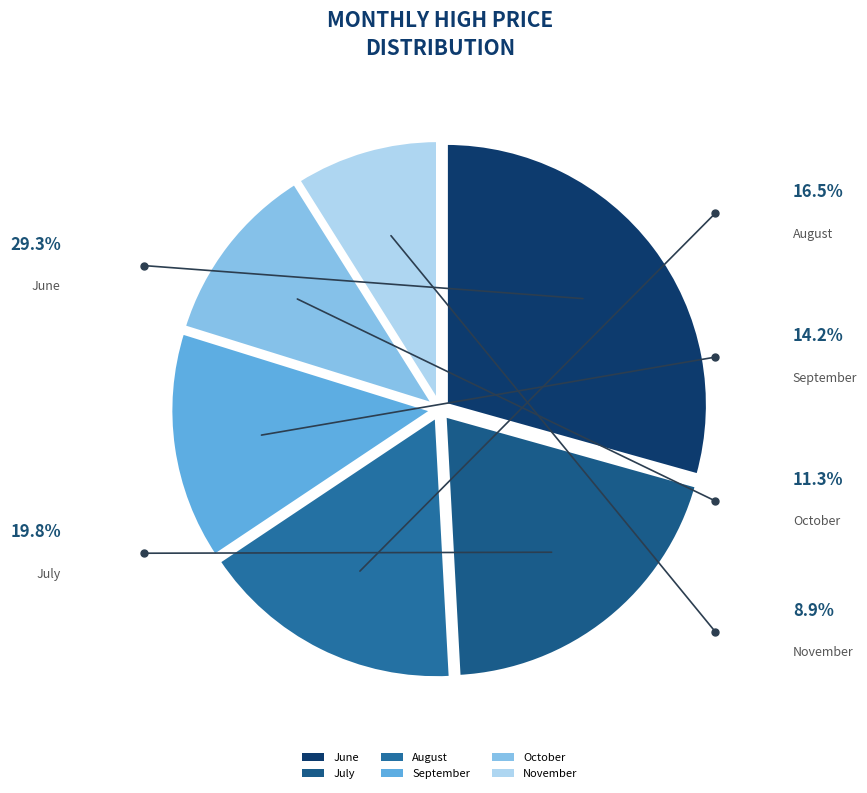

Is there a majority slice in this chart?

No